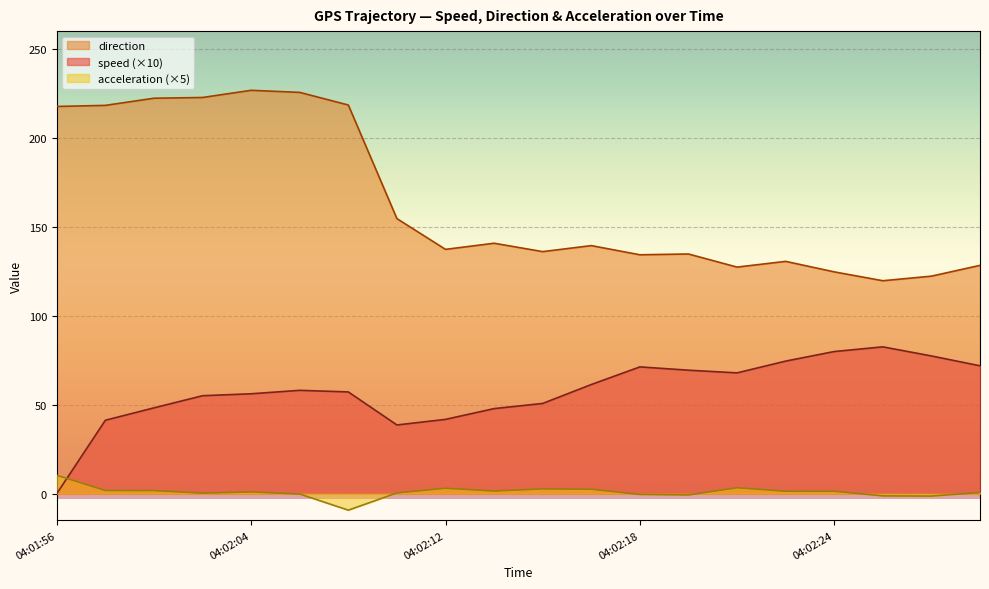

True or false: direction has a value of 201.4 at 04:02:18.

False